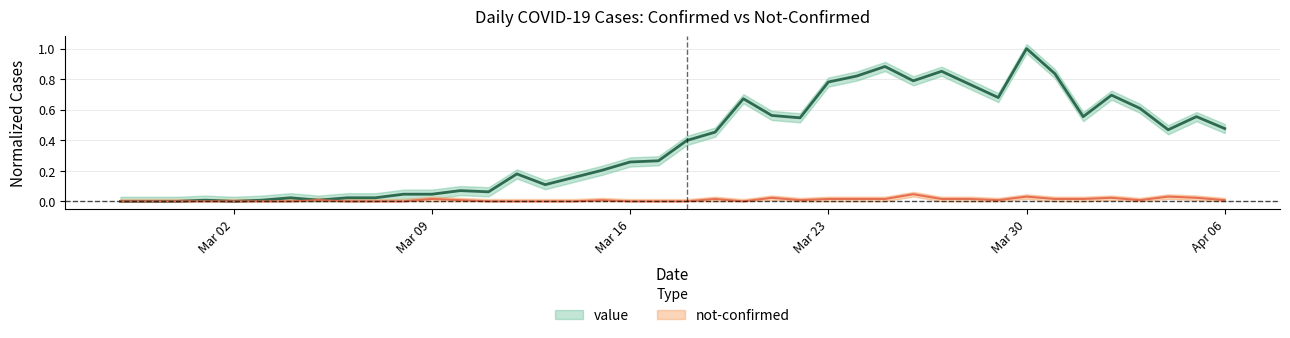

The not-confirmed series shows 0.0 at Apr 06. True or false?

False